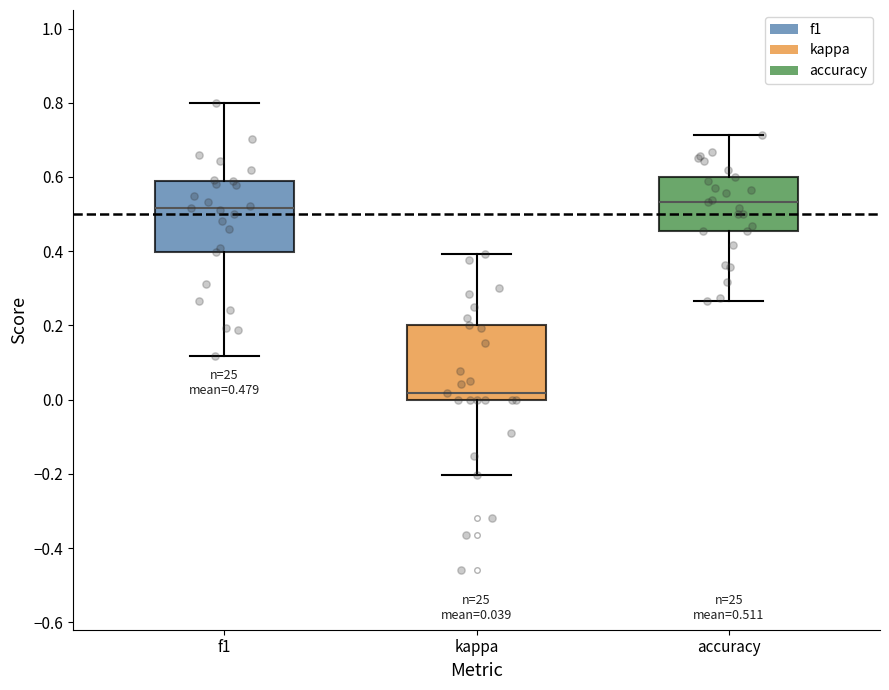

Which box's median line is the lowest?

kappa